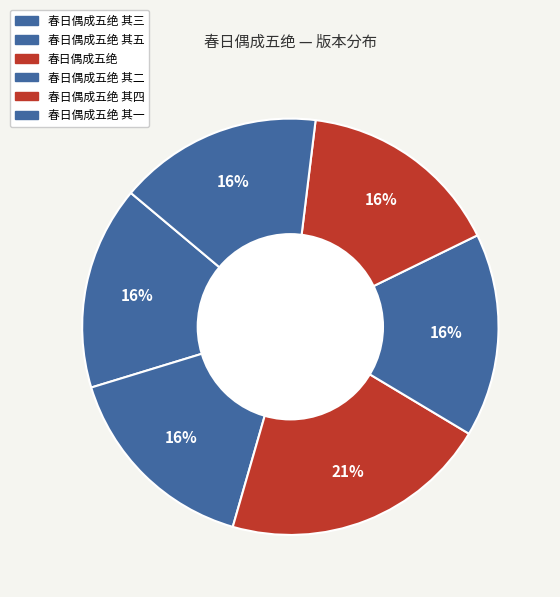

Which category has the biggest portion of the pie?

春日偶成五绝